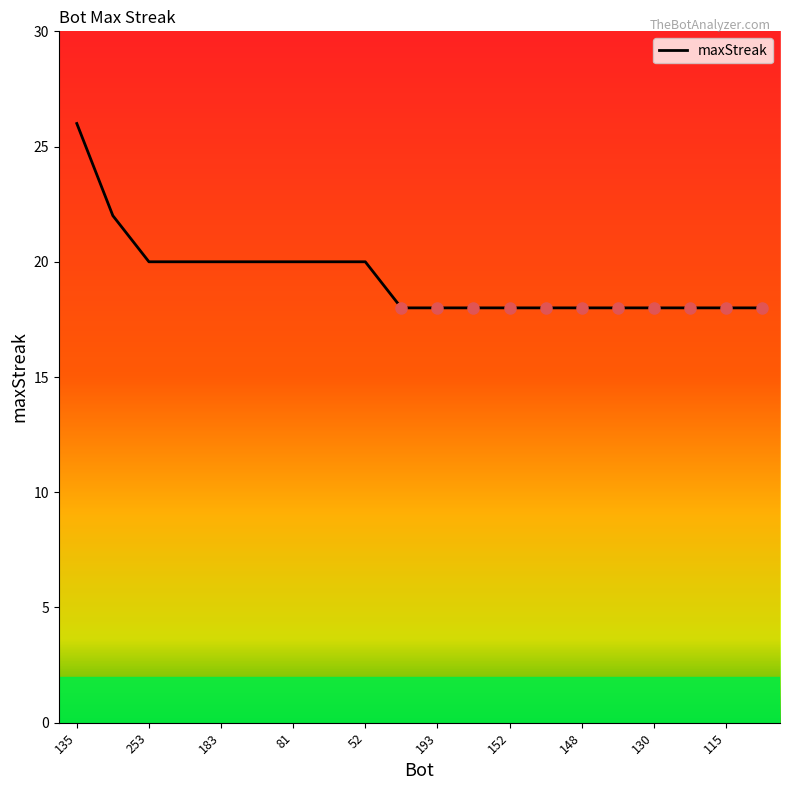

What is the smallest value displayed?

18